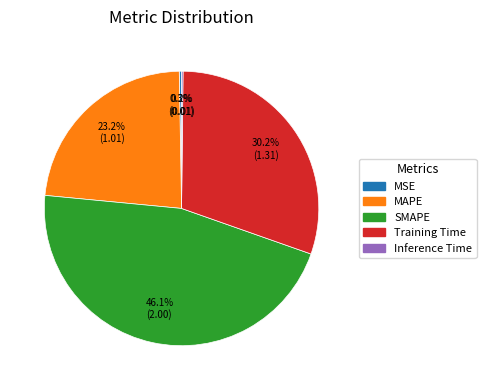

What percentage is NOT represented by MAPE?

76.8%